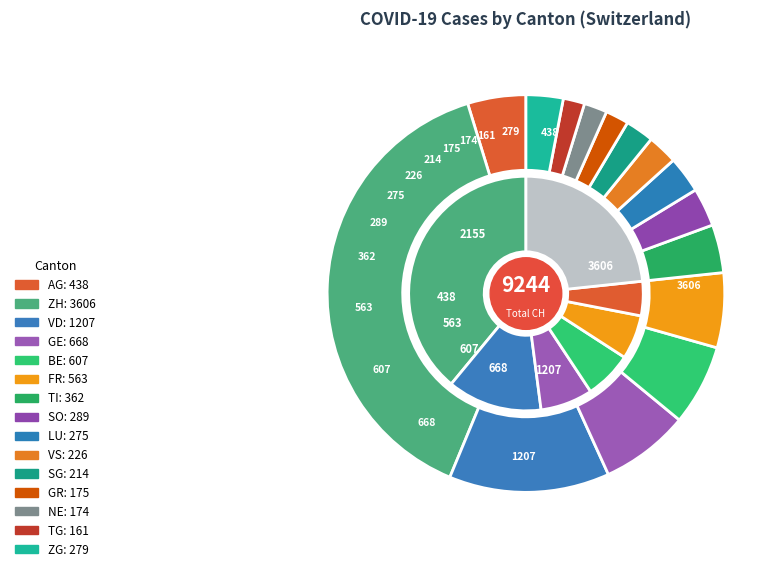

Is there any slice that represents more than half of the pie?

No